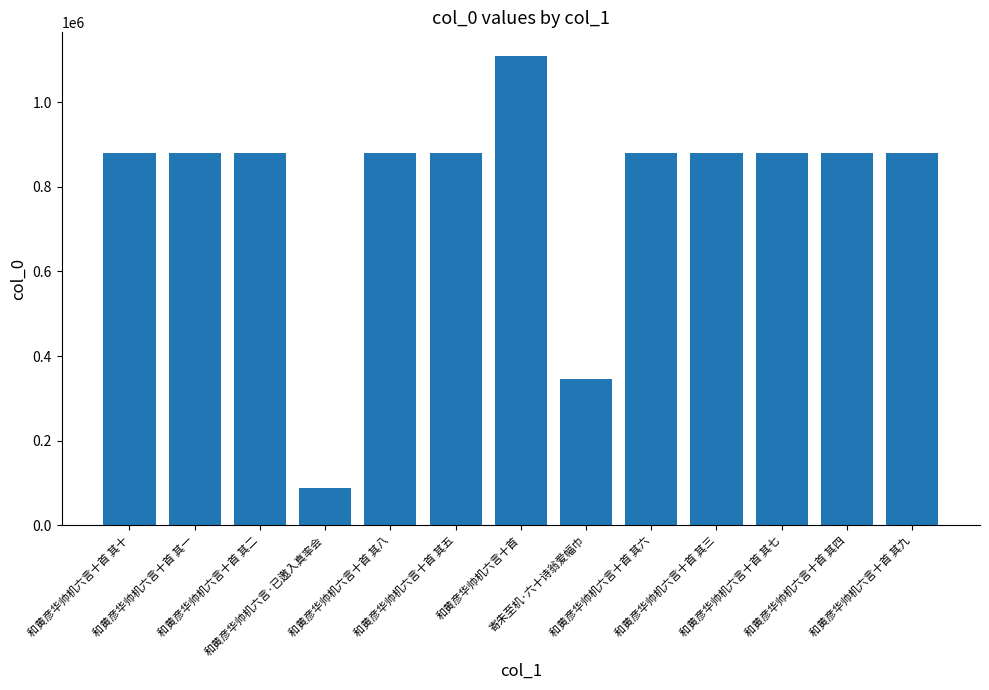

What is the sum of all values?

10331946